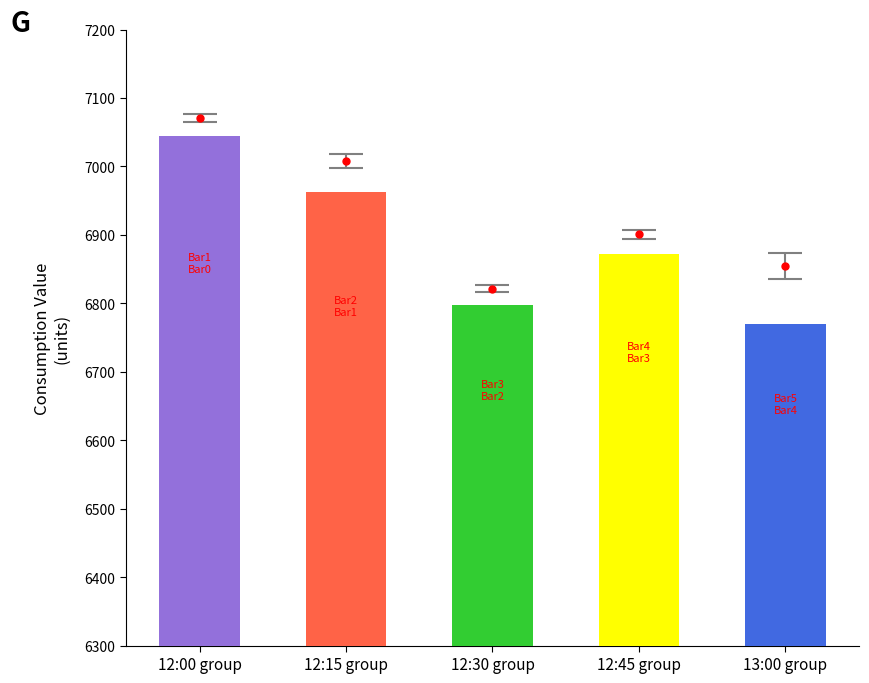

Where does the Predicted_Consumption series first go above 6711?

12:00